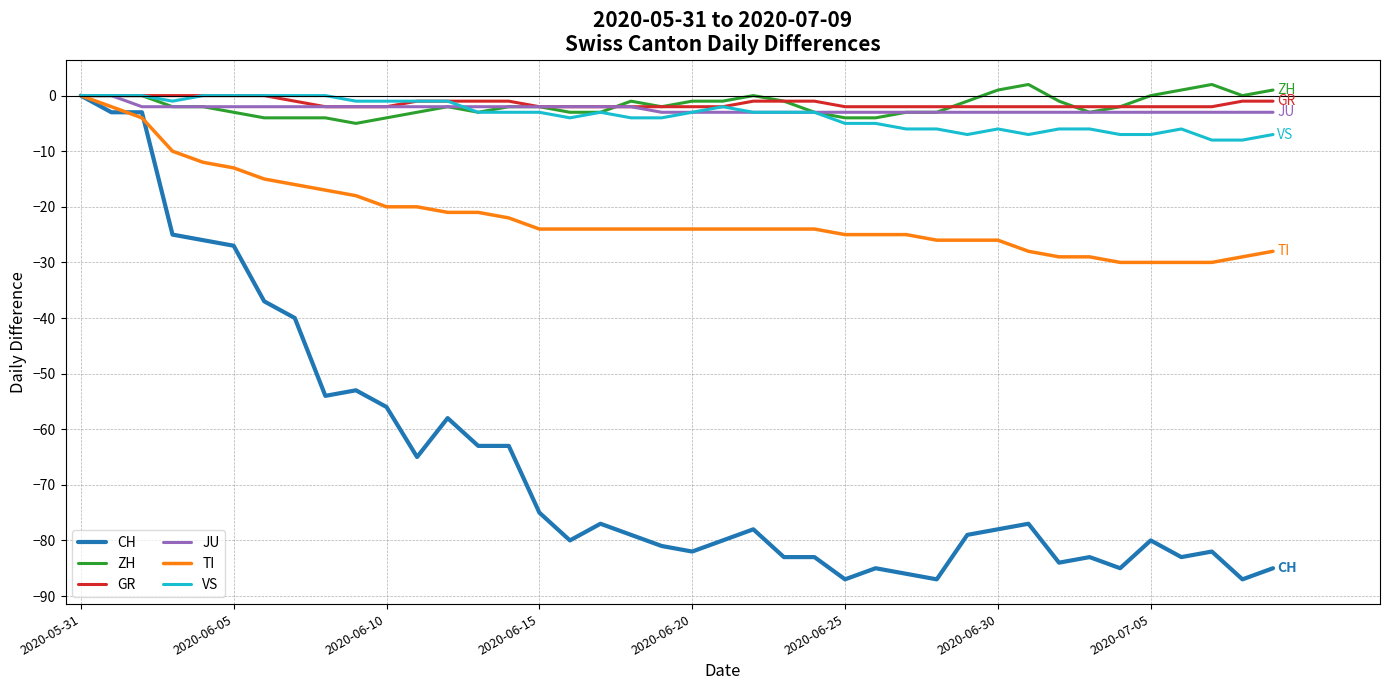

Which series has the largest range (max minus min)?

CH